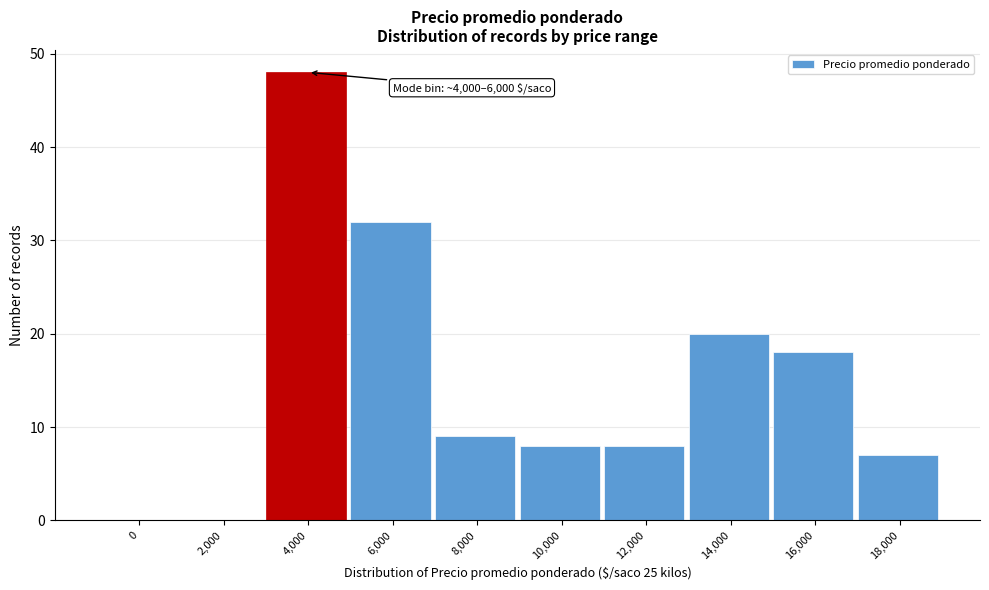

Reading right to left, what are all the values shown in this chart?

18,000=7	16,000=18	14,000=20	12,000=8	10,000=8	8,000=9	6,000=32	4,000=48	2,000=0	0=0